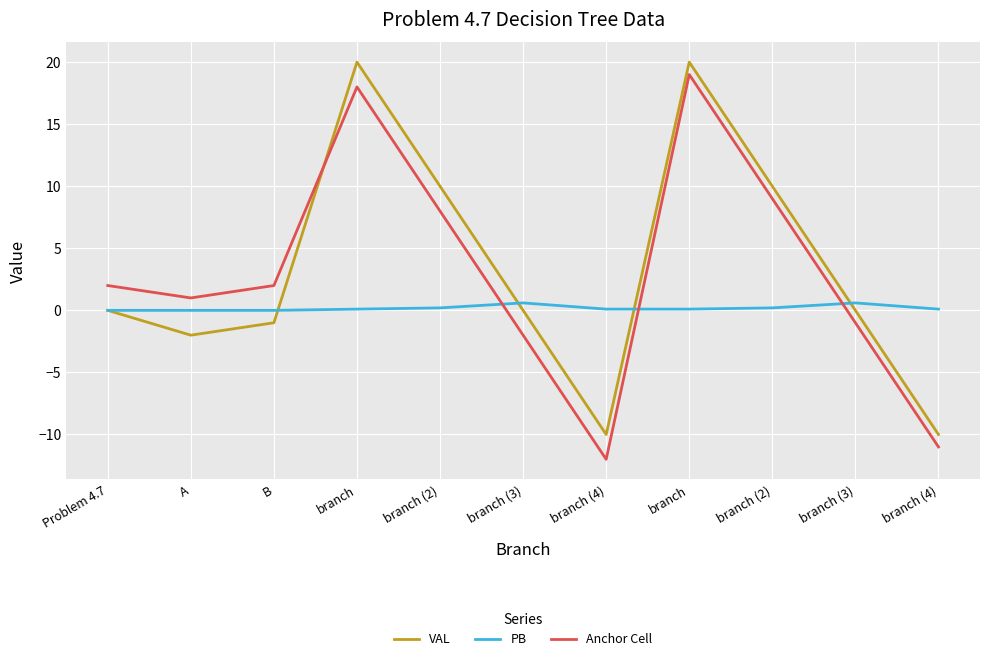

How many distinct data groups are displayed?

3